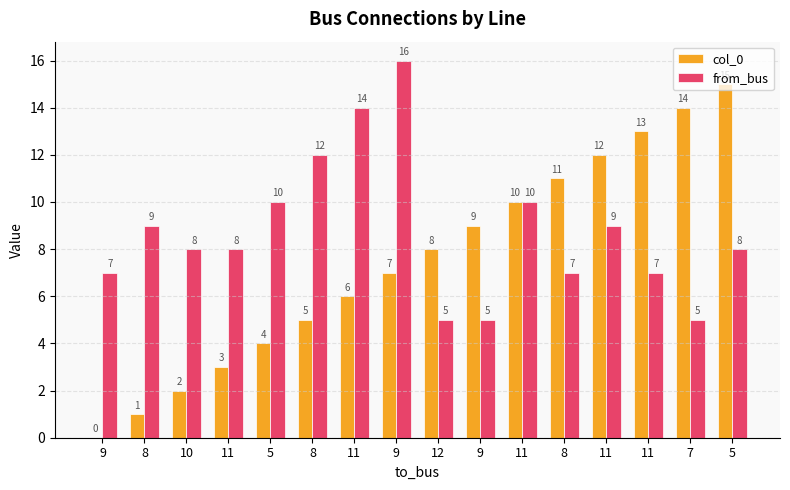

Are the bars grouped side by side (vs. stacked)?

Yes